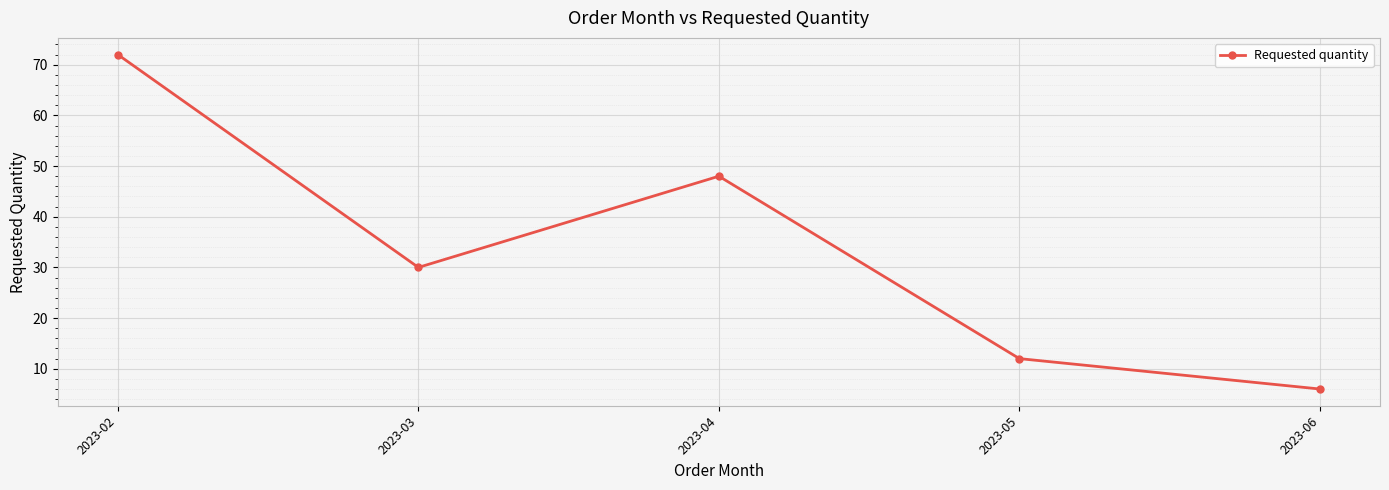

What is the value of the 3rd point from the left?

48